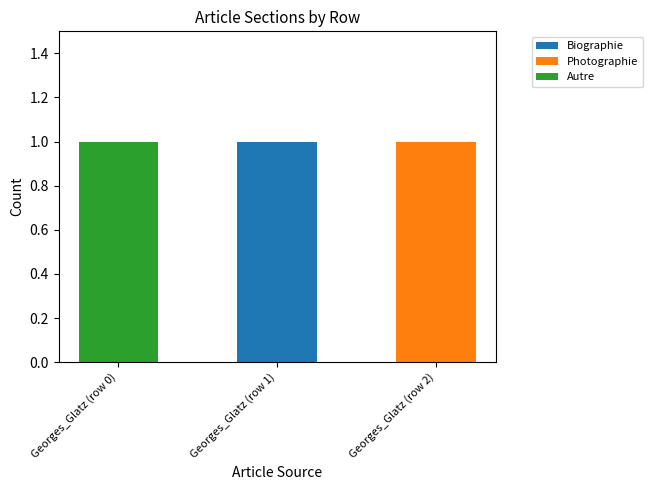

Reading left to right, what are the values for Biographie?

Georges_Glatz (row 0)=0	Georges_Glatz (row 1)=1	Georges_Glatz (row 2)=0